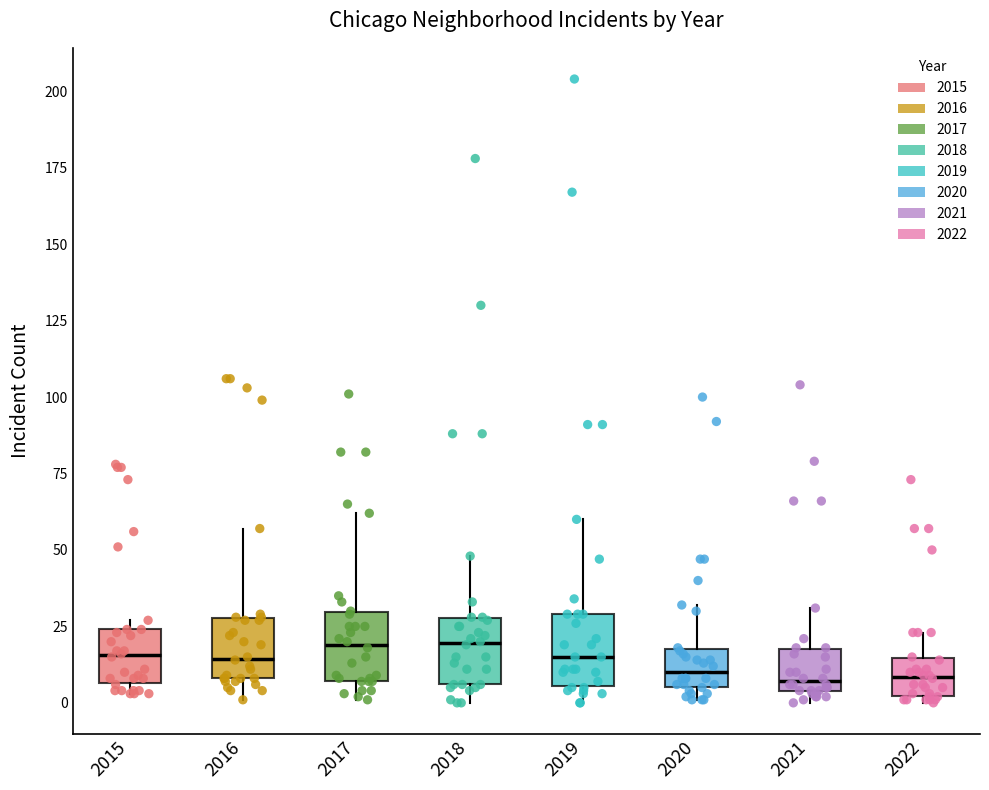

Reading left to right, transcribe this box plot: for each box, give where its median line is, the range the box spans, and where its two whiskers end, as read against the y-axis. The values are not printed on the chart, so give them approximately, as read against the axis.

2015: median 15, box 5 to 25, whiskers 5 (just below the box's lower edge) to 25 (just above the box's upper edge)
2016: median 15, box 10 to 30, whiskers 0 to 55
2017: median 20, box 5 to 30, whiskers 0 to 60
2018: median 20, box 5 to 30, whiskers 0 to 50
2019: median 15, box 5 to 30, whiskers 0 to 60
2020: median 10, box 5 to 20, whiskers 0 to 30
2021: median 5 (just above the box's lower edge), box 5 to 20, whiskers 0 to 30
2022: median 10, box 0 to 15, whiskers 0 (just below the box's lower edge) to 25